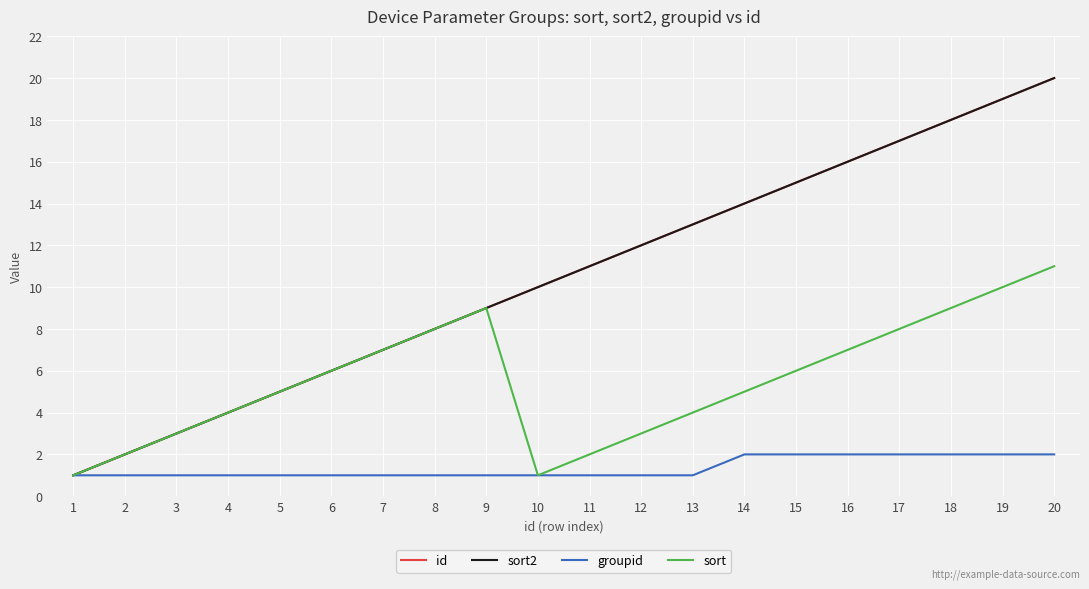

What is the sum of the sort2 values at 12 and 7?

19